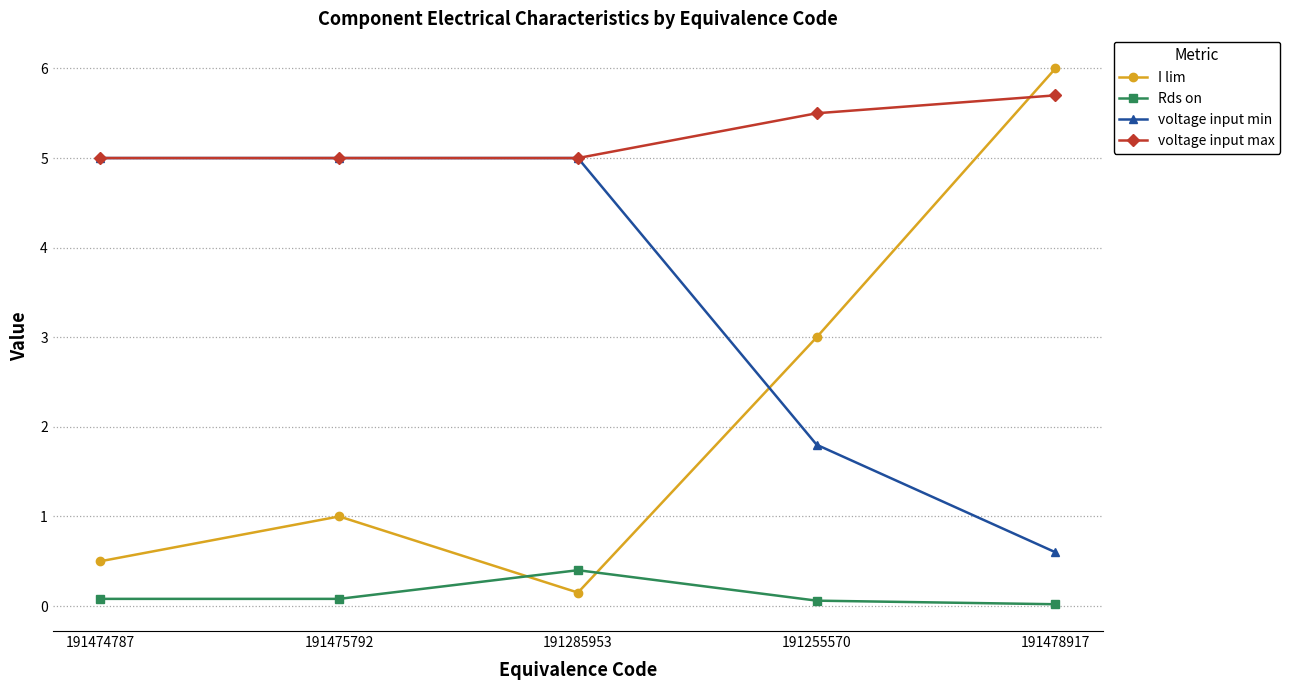

Between 191474787 and 191478917, which series saw the biggest shift?

I lim